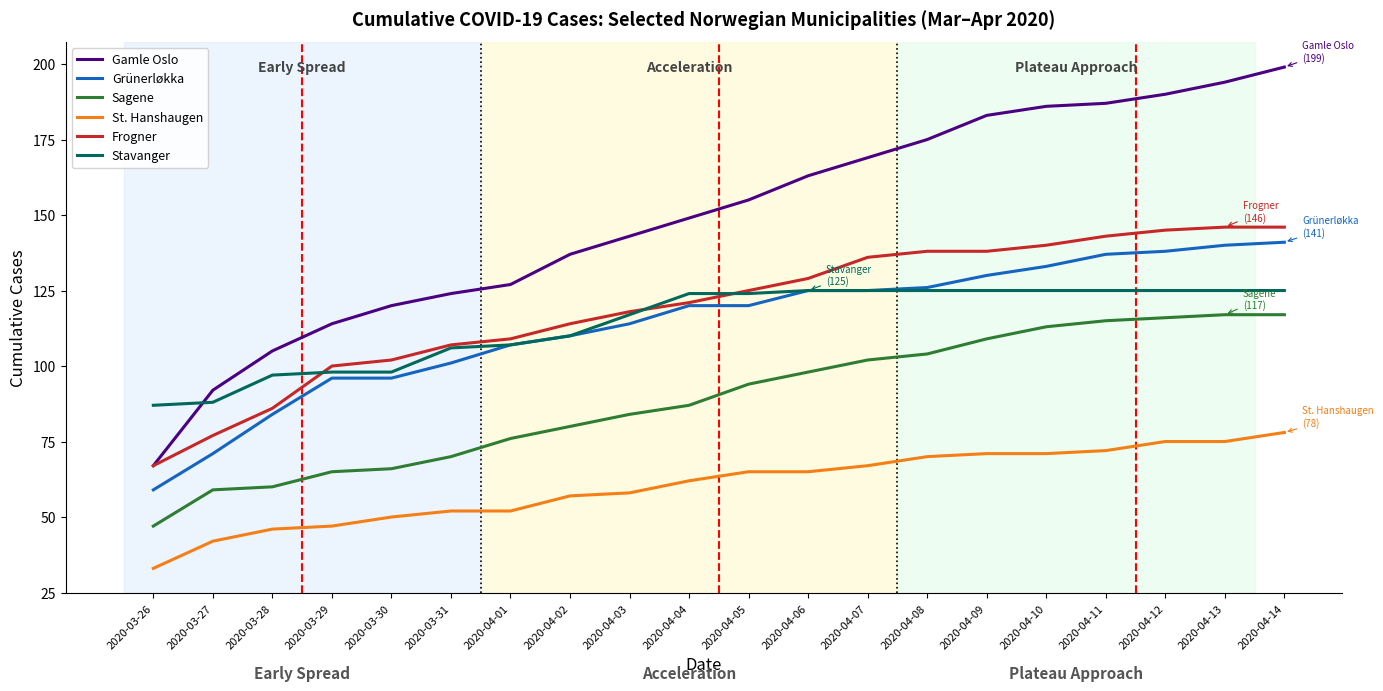

Reading right to left, transcribe all the data shown in this chart.

Gamle Oslo: 199	194	190	187	186	183	175	169	163	155	149	143	137	127	124	120	114	105	92	67
Grünerløkka: 141	140	138	137	133	130	126	125	125	120	120	114	110	107	101	96	96	84	71	59
Sagene: 117	117	116	115	113	109	104	102	98	94	87	84	80	76	70	66	65	60	59	47
St. Hanshaugen: 78	75	75	72	71	71	70	67	65	65	62	58	57	52	52	50	47	46	42	33
Frogner: 146	146	145	143	140	138	138	136	129	125	121	118	114	109	107	102	100	86	77	67
Stavanger: 125	125	125	125	125	125	125	125	125	124	124	117	110	107	106	98	98	97	88	87